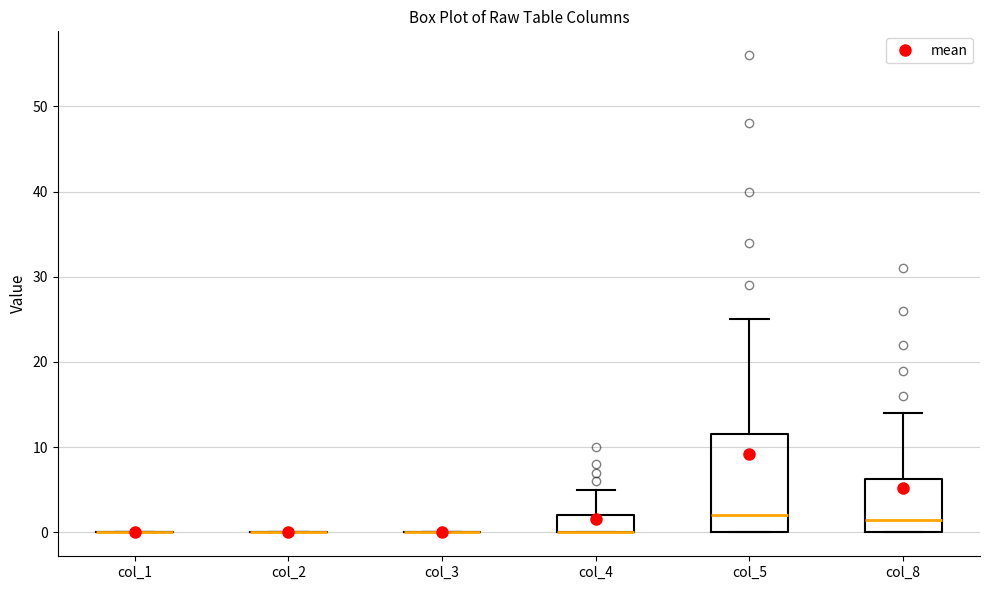

Reading left to right, transcribe this box plot: for each box, give where its median line is, the range the box spans, and where its two whiskers end, as read against the y-axis. The values are not printed on the chart, so give them approximately, as read against the axis.

col_1: box collapsed to a line at 0, whiskers 0 to 0
col_2: box collapsed to a line at 0, whiskers 0 to 0
col_3: box collapsed to a line at 0, whiskers 0 to 0
col_4: median 0 (drawn on the box's lower edge), box 0 to 2, whiskers 0 to 5
col_5: median 2, box 0 to 12, whiskers 0 to 25
col_8: median 2, box 0 to 6, whiskers 0 to 14